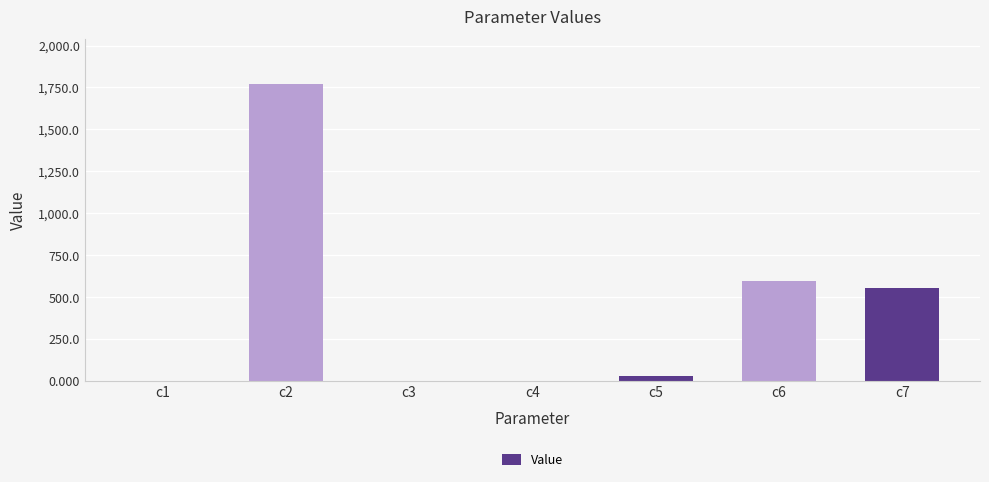

Are the bars horizontal?

No